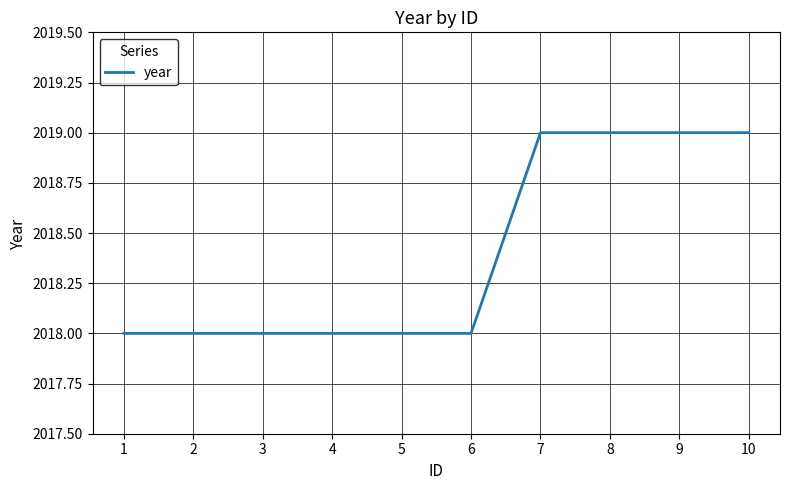

What is the minimum value shown in the chart?

2018